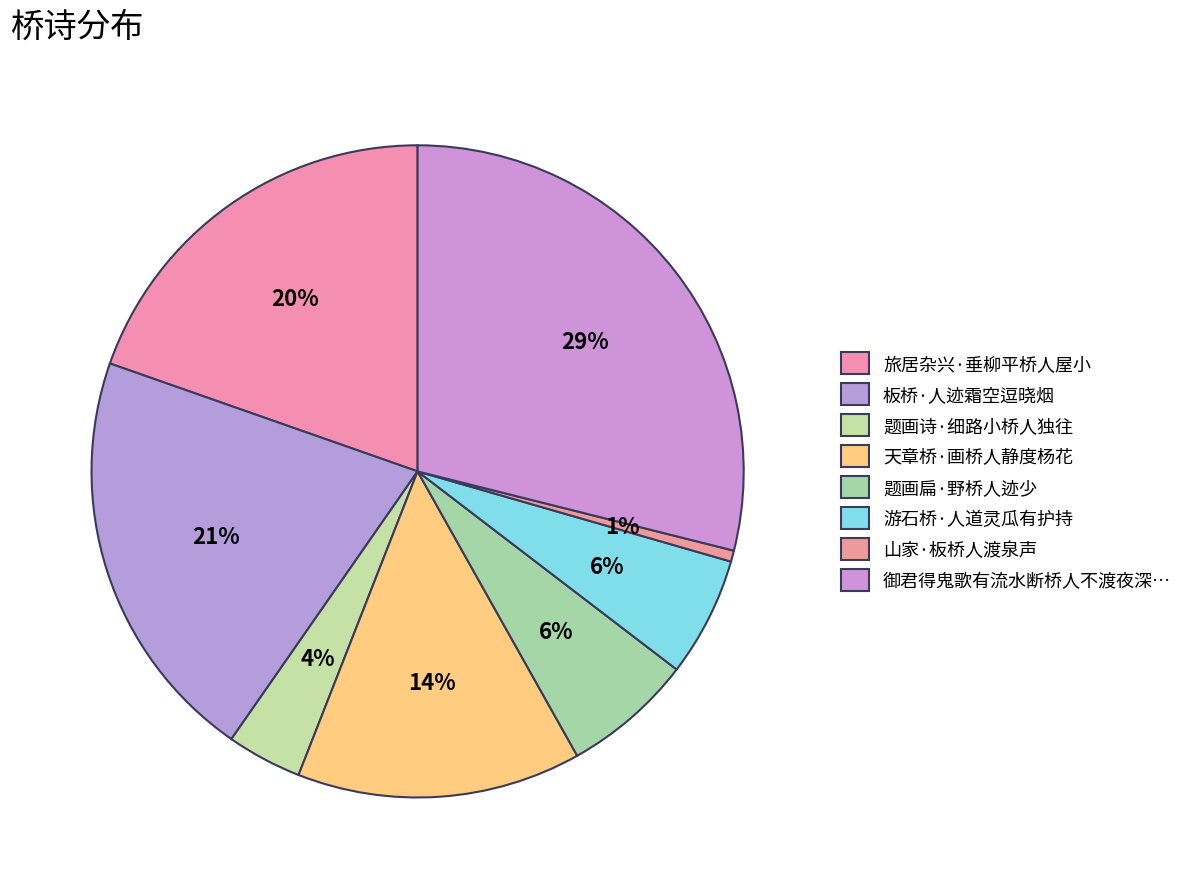

Between 题画诗·细路小桥人独往 and 天章桥·画桥人静度杨花, which is larger?

天章桥·画桥人静度杨花